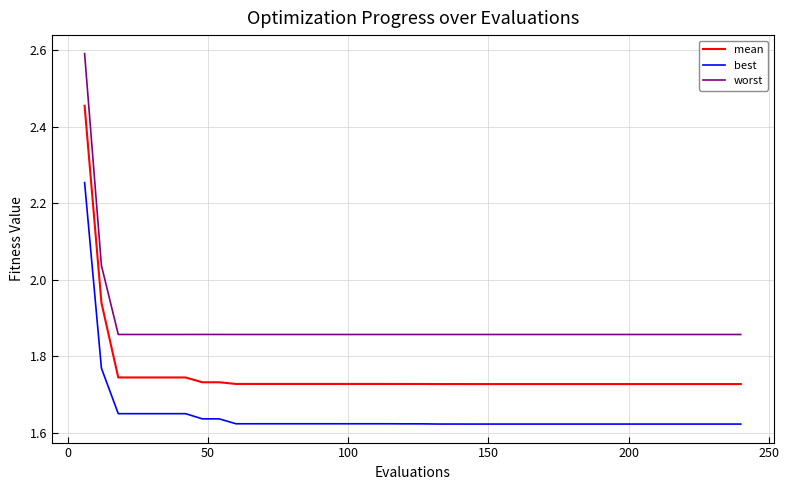

How many distinct data groups are displayed?

3